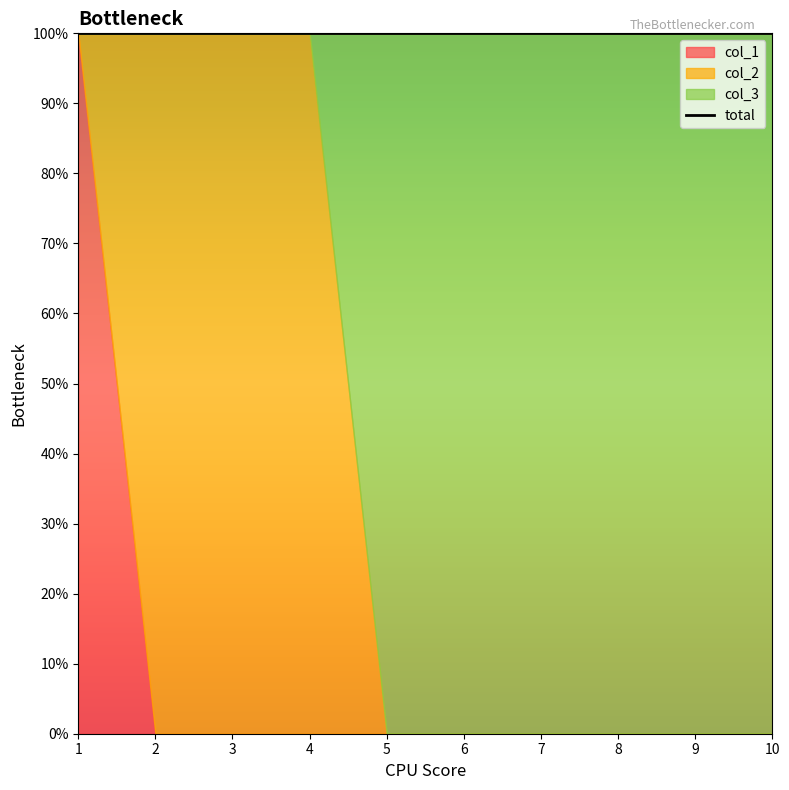

Which category has the highest value in the col_3 series?

5